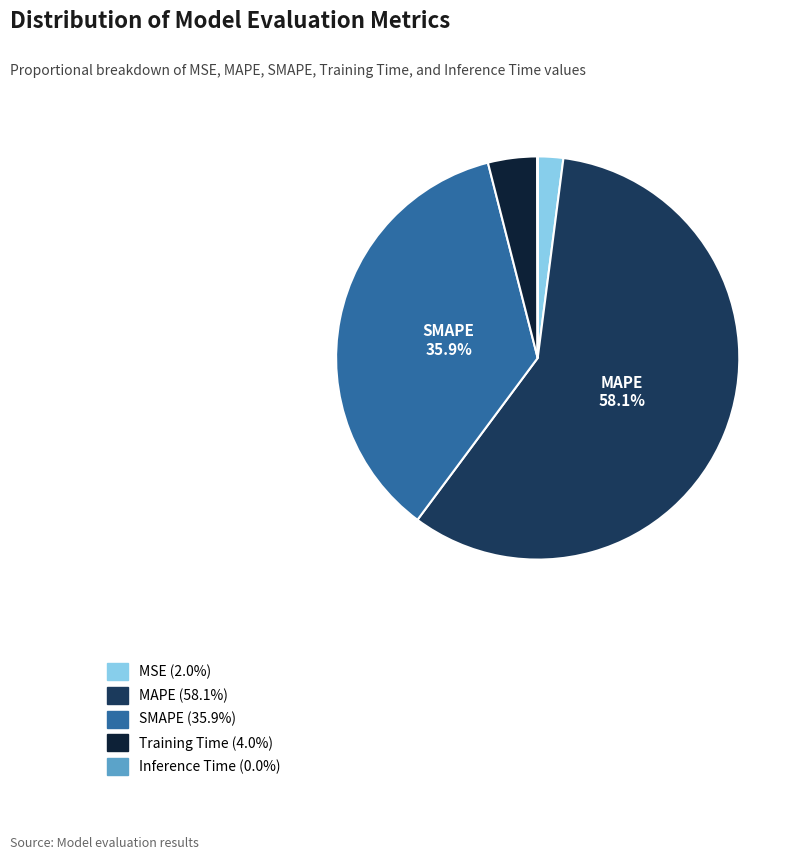

Combined, do Training Time and MAPE account for over 50%?

Yes